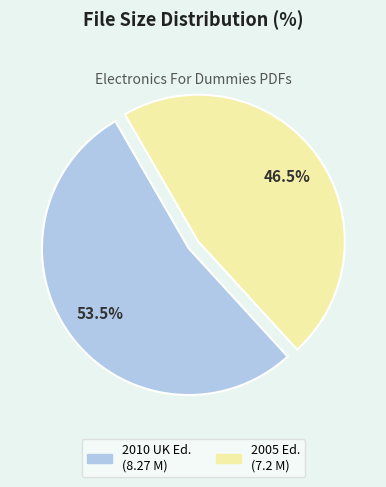

Is there any slice that represents more than half of the pie?

Yes